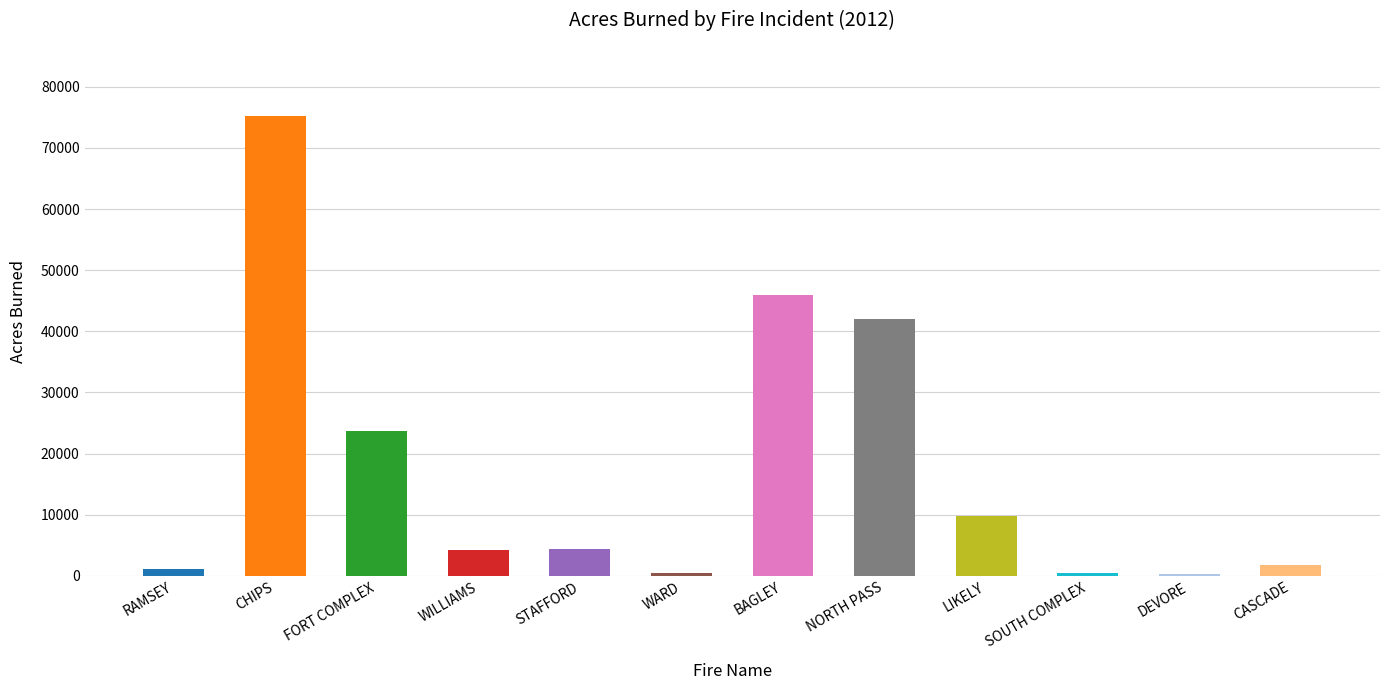

Which has a higher value, BAGLEY or RAMSEY?

BAGLEY